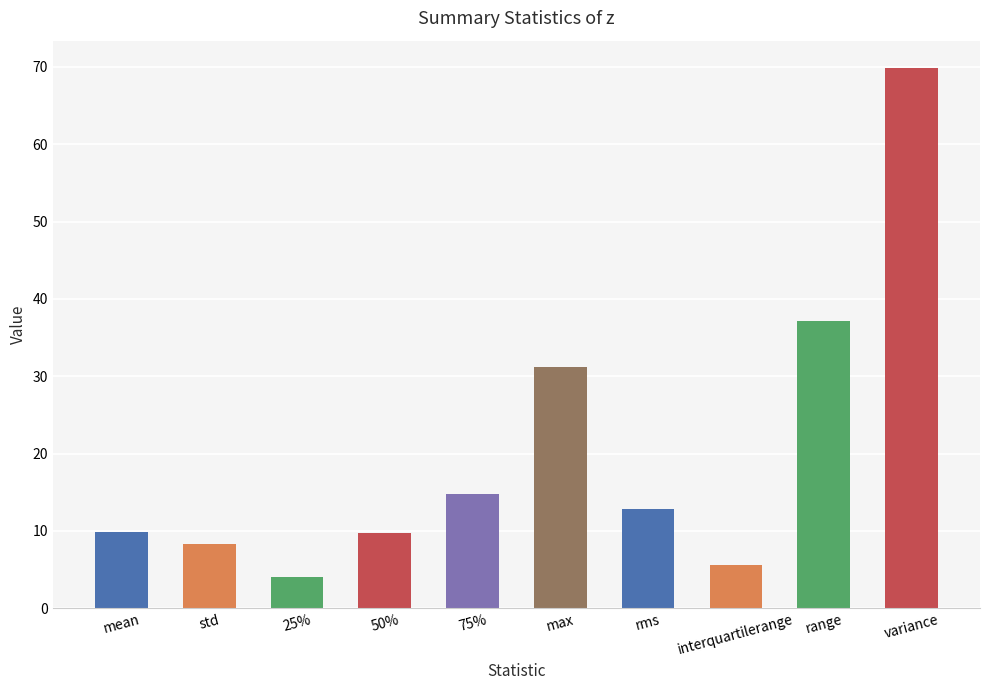

The value at std is 2.1. True or false?

False